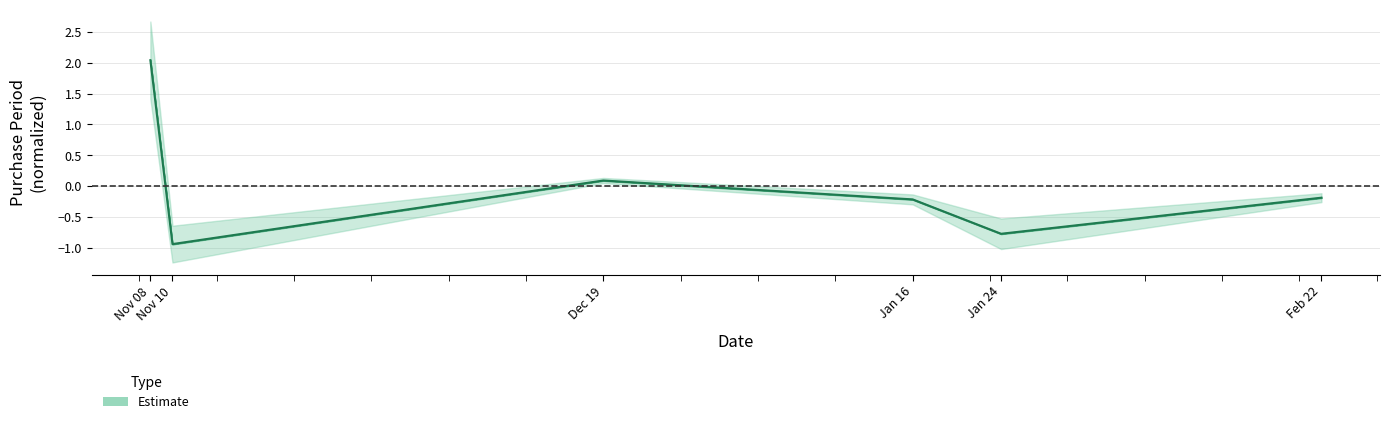

How many points are higher than both their immediate neighbors (excluding endpoints)?

1